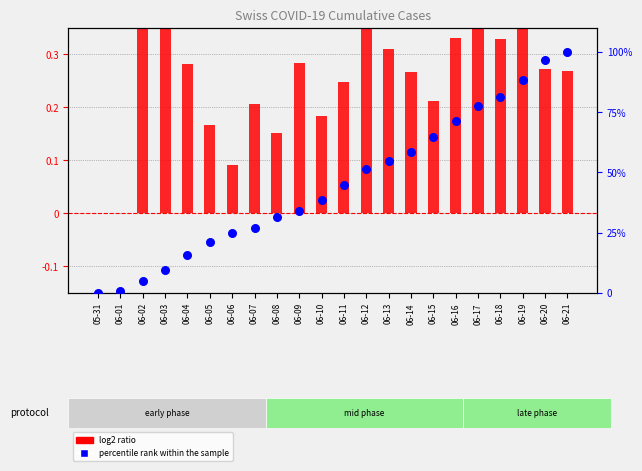

At which category is the sum across all series the highest?

06-21